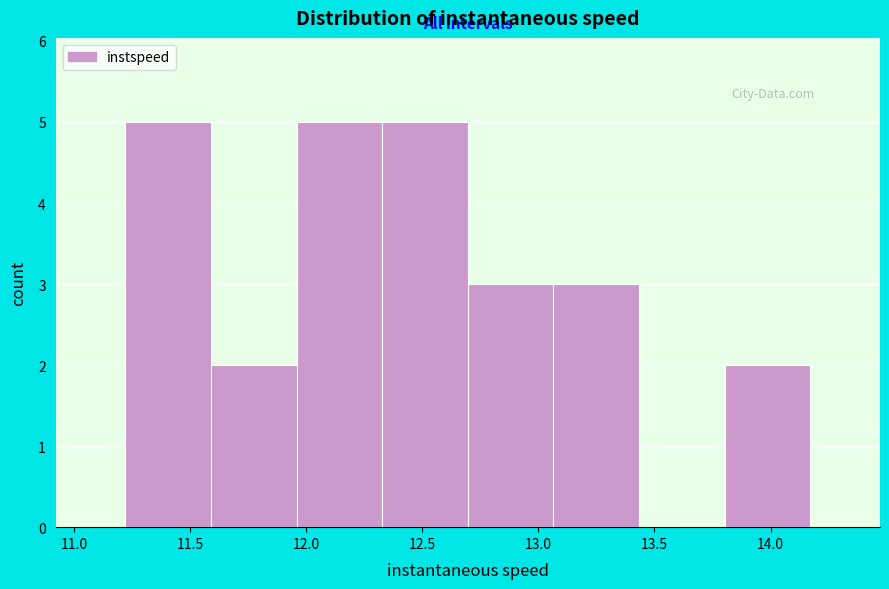

What is the height of the bar covering 11.95 to 12.35 on the x-axis? Neither the bar edges nor the heights are printed on the chart, so give them approximately, as read against the axes.

5